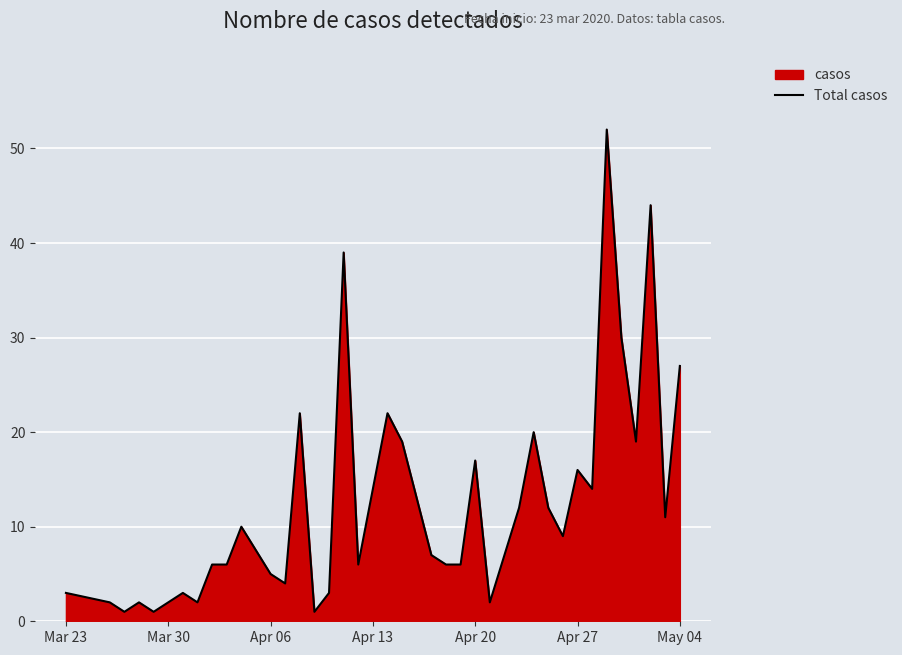

True or false: the data shows 2 at Apr 06.

False